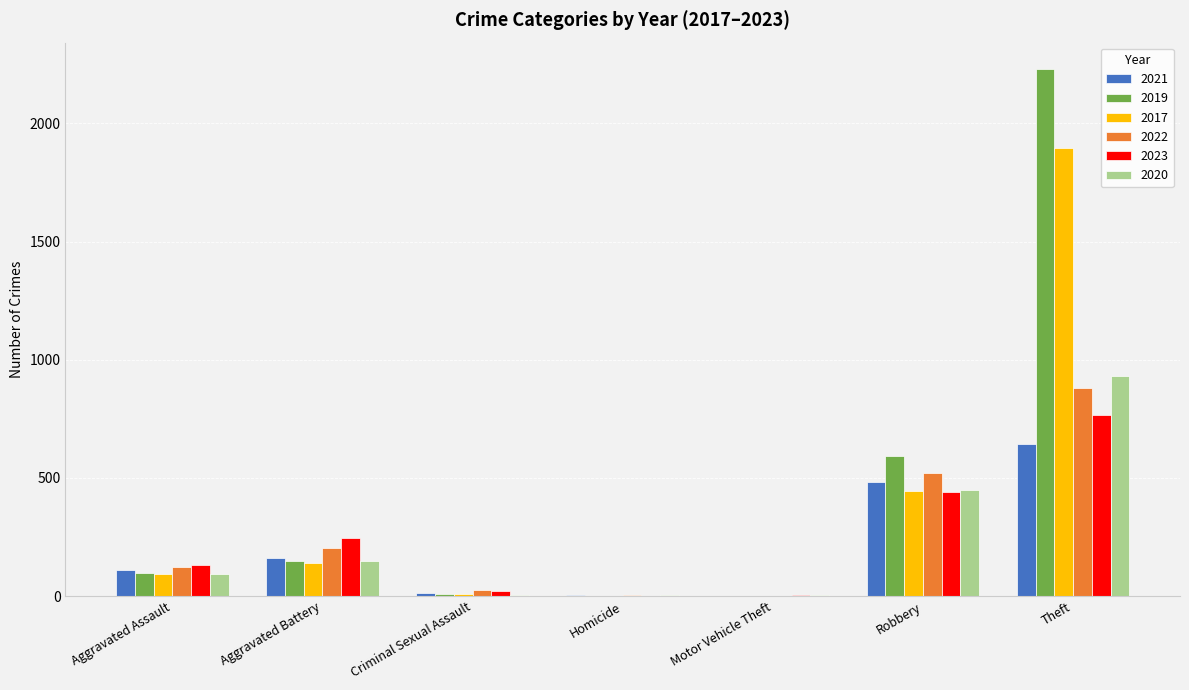

The value of 2020 at Robbery is 450. True or false?

True